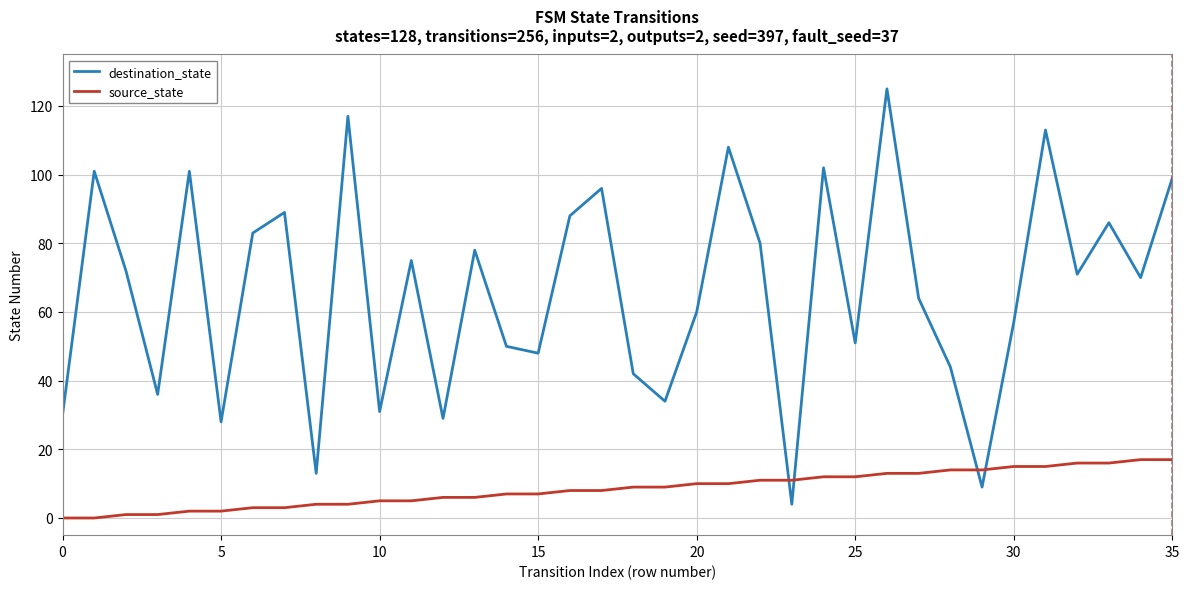

What is the maximum value for source_state?

17